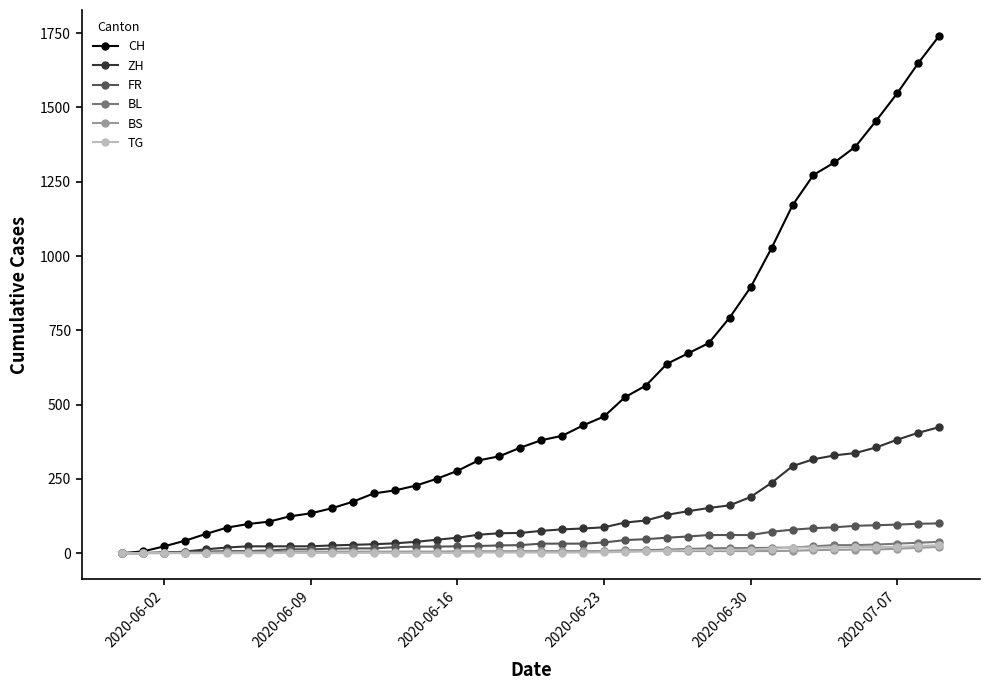

Which series has the largest range (max minus min)?

CH